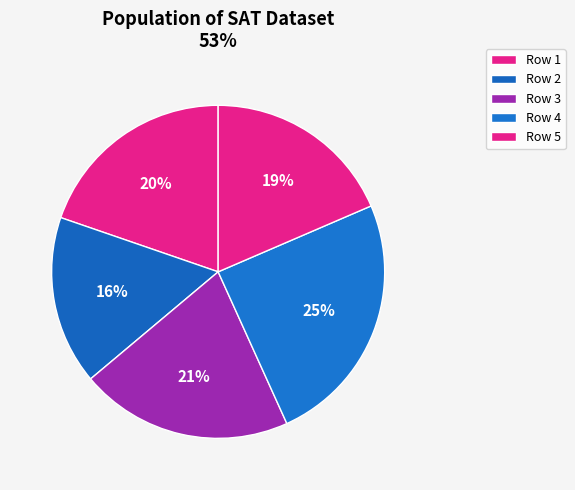

How many slices are in this pie chart?

5